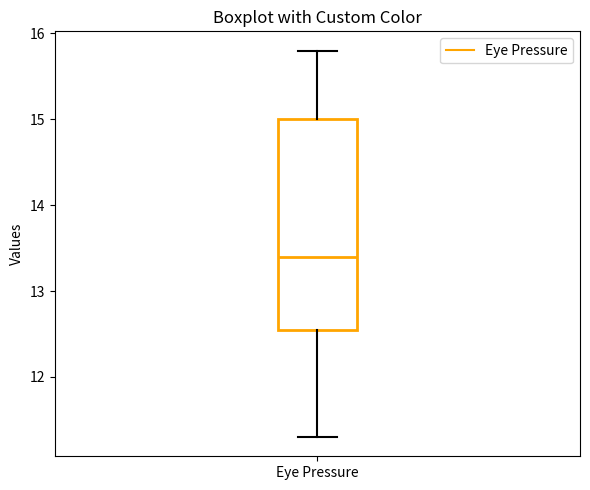

Transcribe this box plot: give where the median line is, the range the box spans, and where the two whiskers end, as read against the y-axis. The values are not printed on the chart, so give them approximately, as read against the axis.

median 13.4, box 12.6 to 15.0, whiskers 11.3 to 15.8